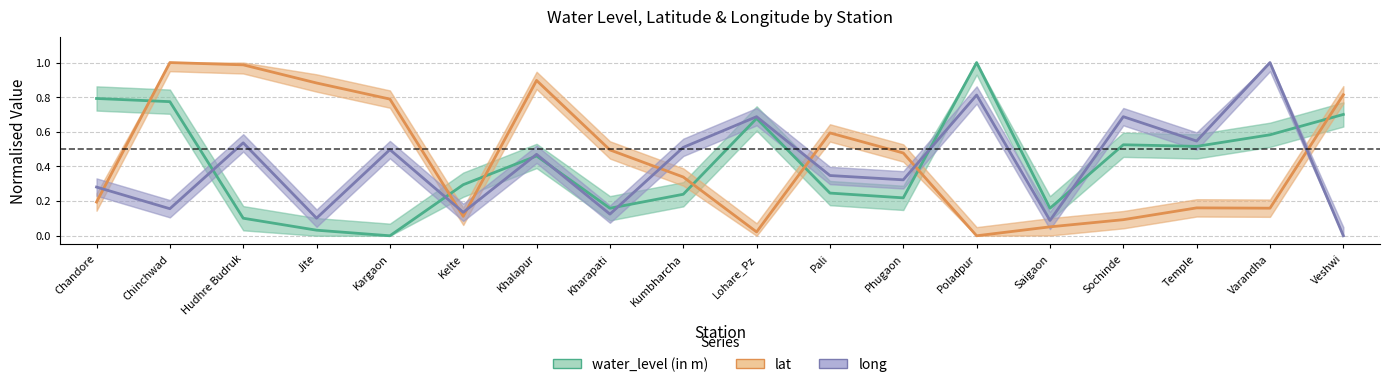

How many categories are shown in the chart?

18